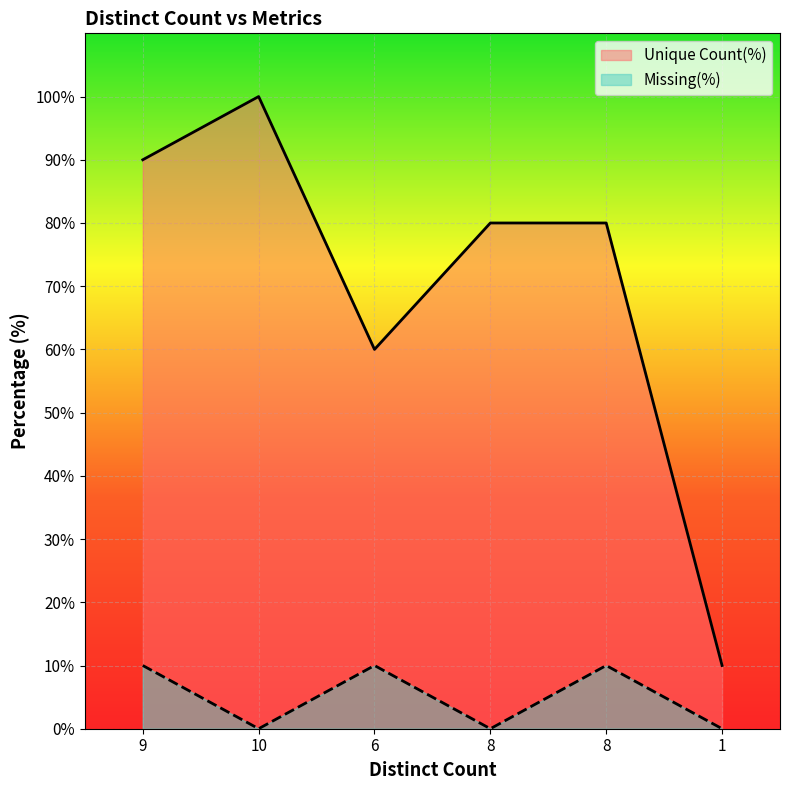

Reading left to right, extract all data points from this chart.

Unique Count(%): 90	100	60	80	80	10
Missing(%): 10	0	10	0	10	0